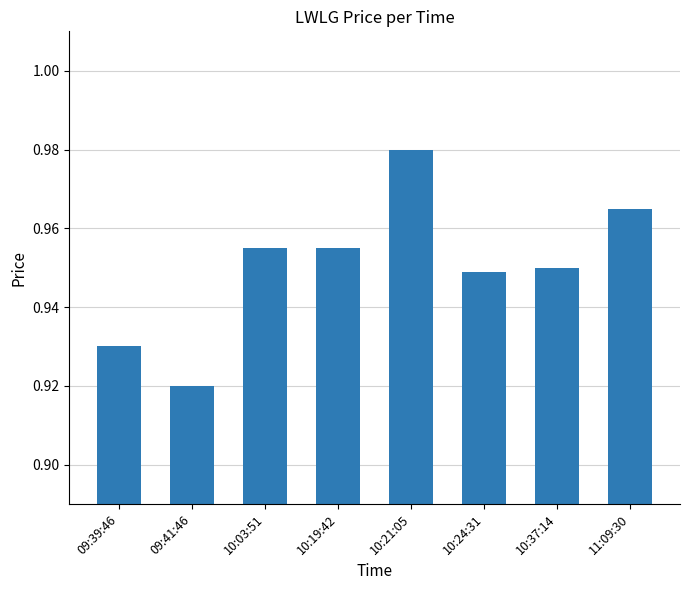

The value at 10:24:31 is 1.2. True or false?

False